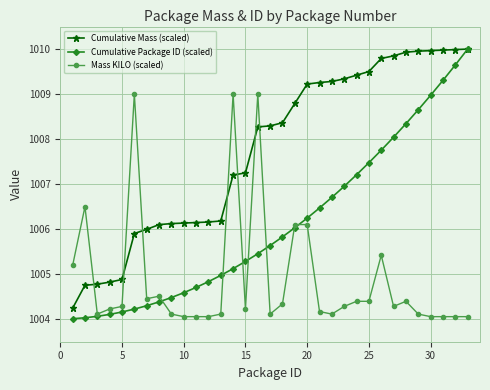

True or false: Mass KILO (scaled) has more than 0 points higher than both neighbors.

True